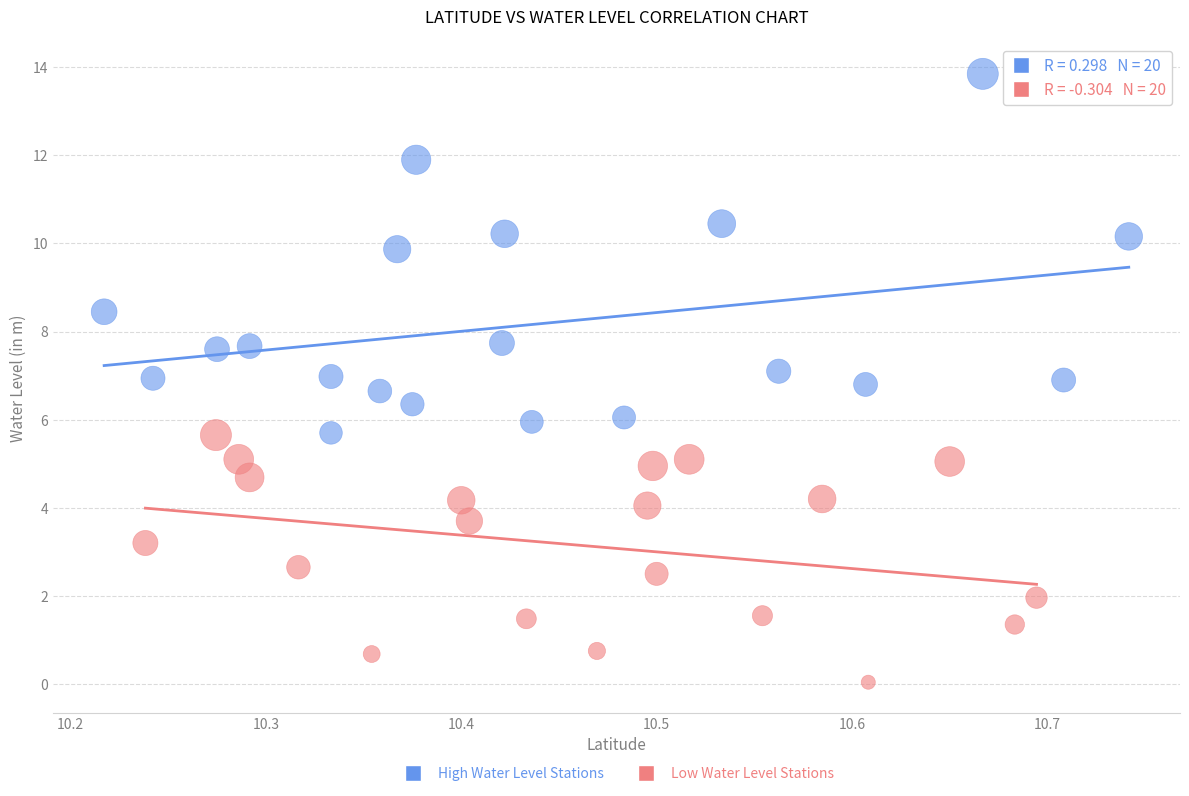

Which series reaches the minimum Y coordinate?

Low Water Level Stations